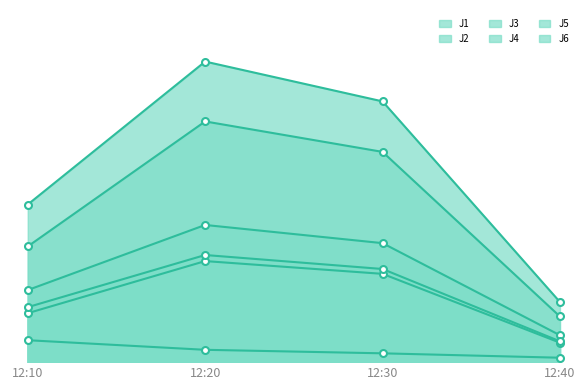

True or false: J1 and J4 intersect in this chart.

False